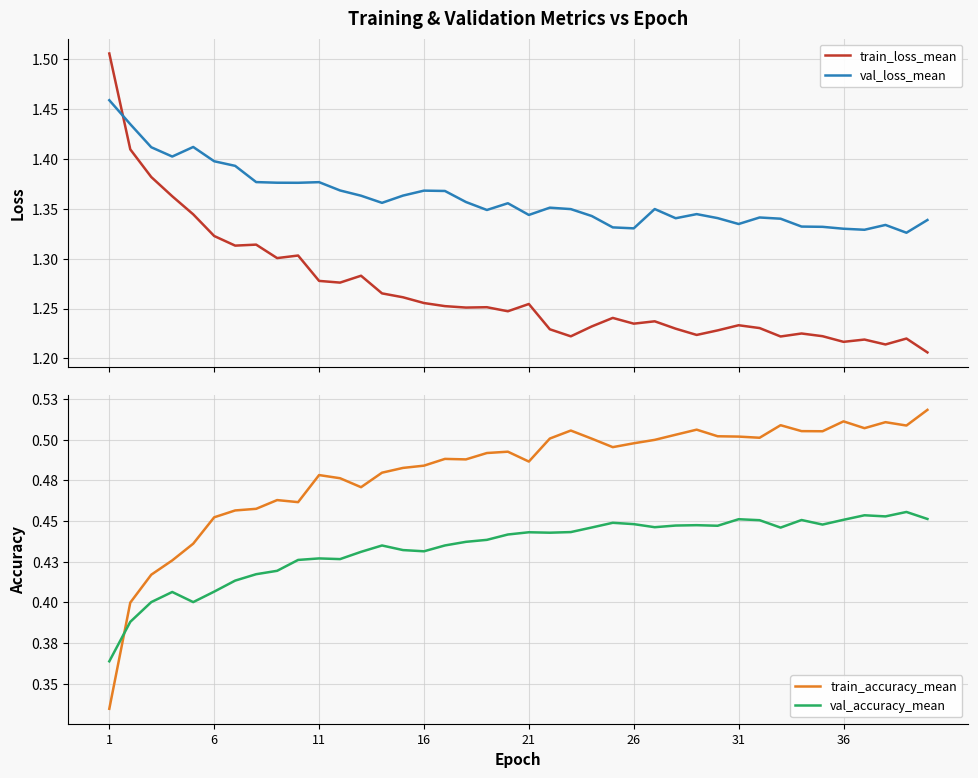

What are all the series names shown in the legend?

train_loss_mean, val_loss_mean, train_accuracy_mean, val_accuracy_mean